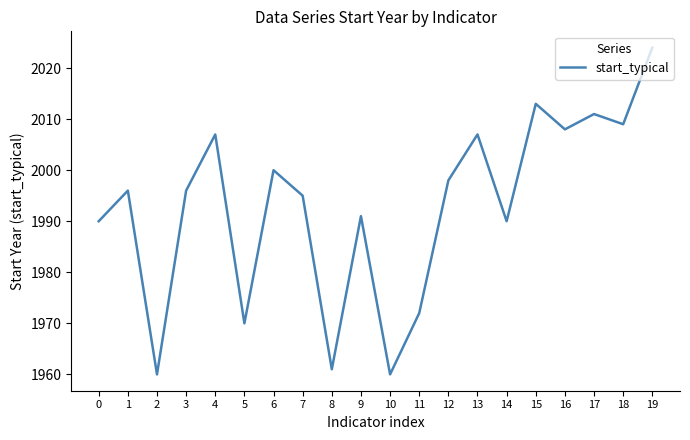

What is the difference between the maximum and minimum values?

64